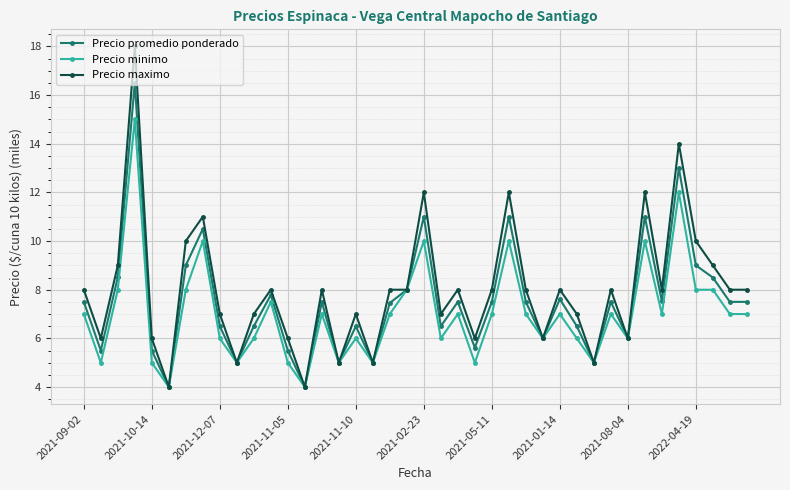

What is the value of the Precio promedio ponderado point at the 23rd from the left?

7.5